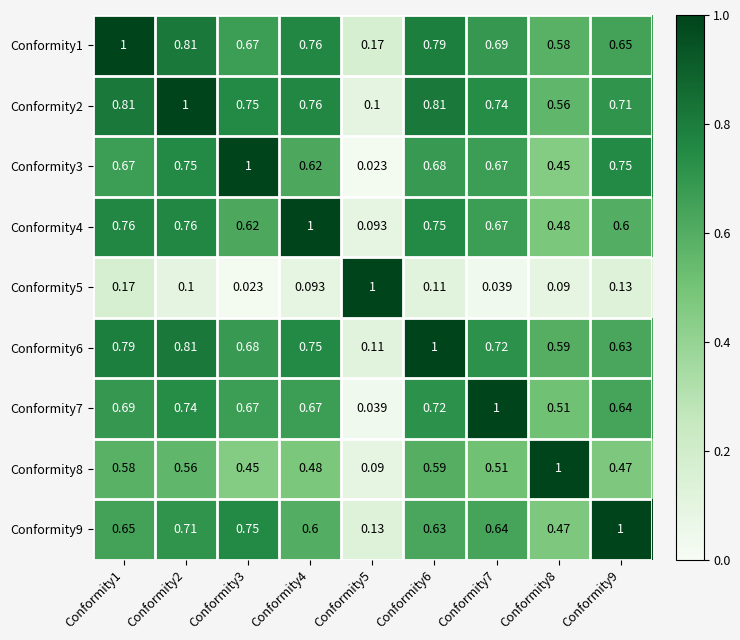

Is the value of Conformity5 at Conformity6 greater than the value of Conformity2 at Conformity2?

No